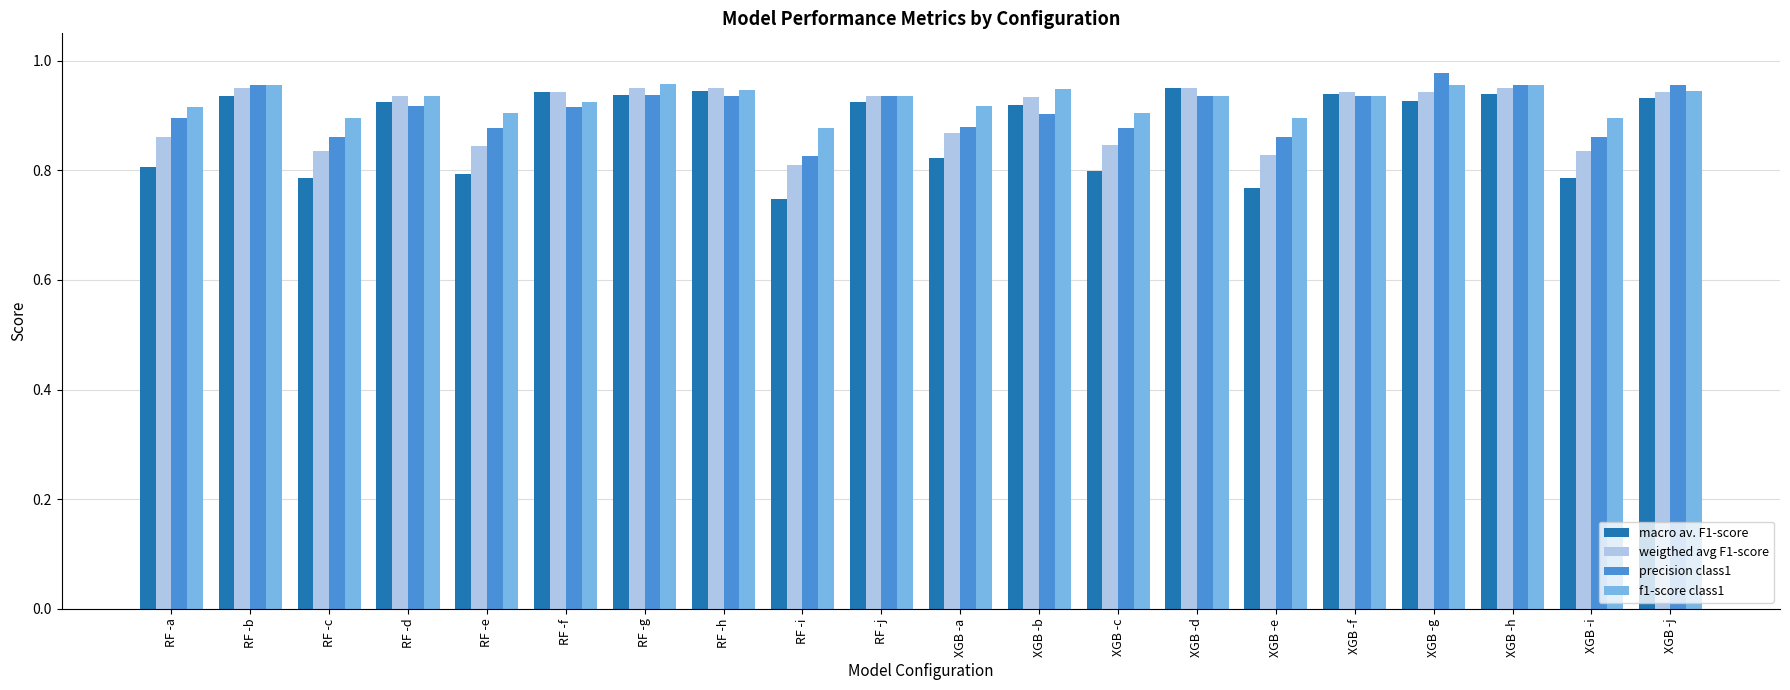

The value of weigthed avg F1-score at RF -a is 0.2. True or false?

False